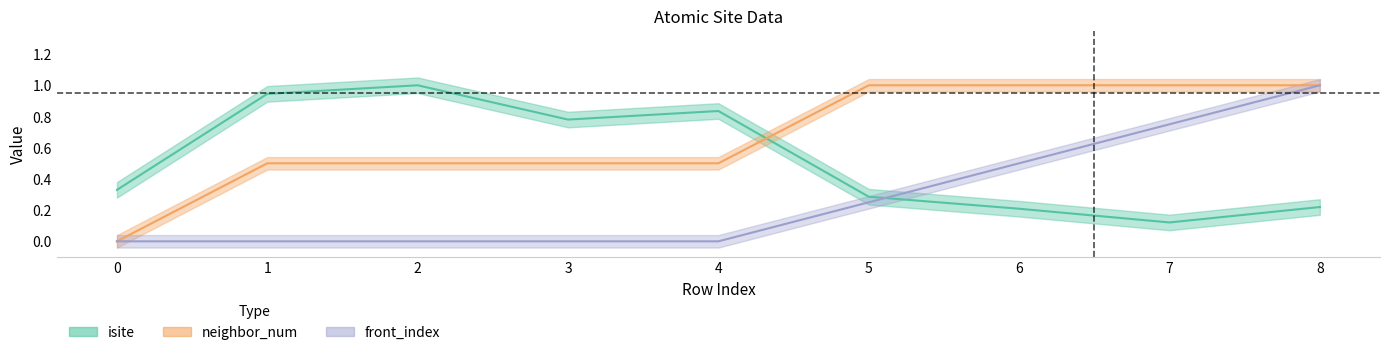

True or false: front_index has a value of 0.6 at 8.

False